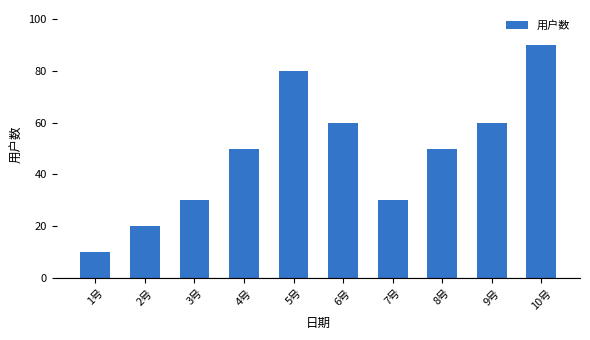

True or false: the data shows 99 at 6号.

False